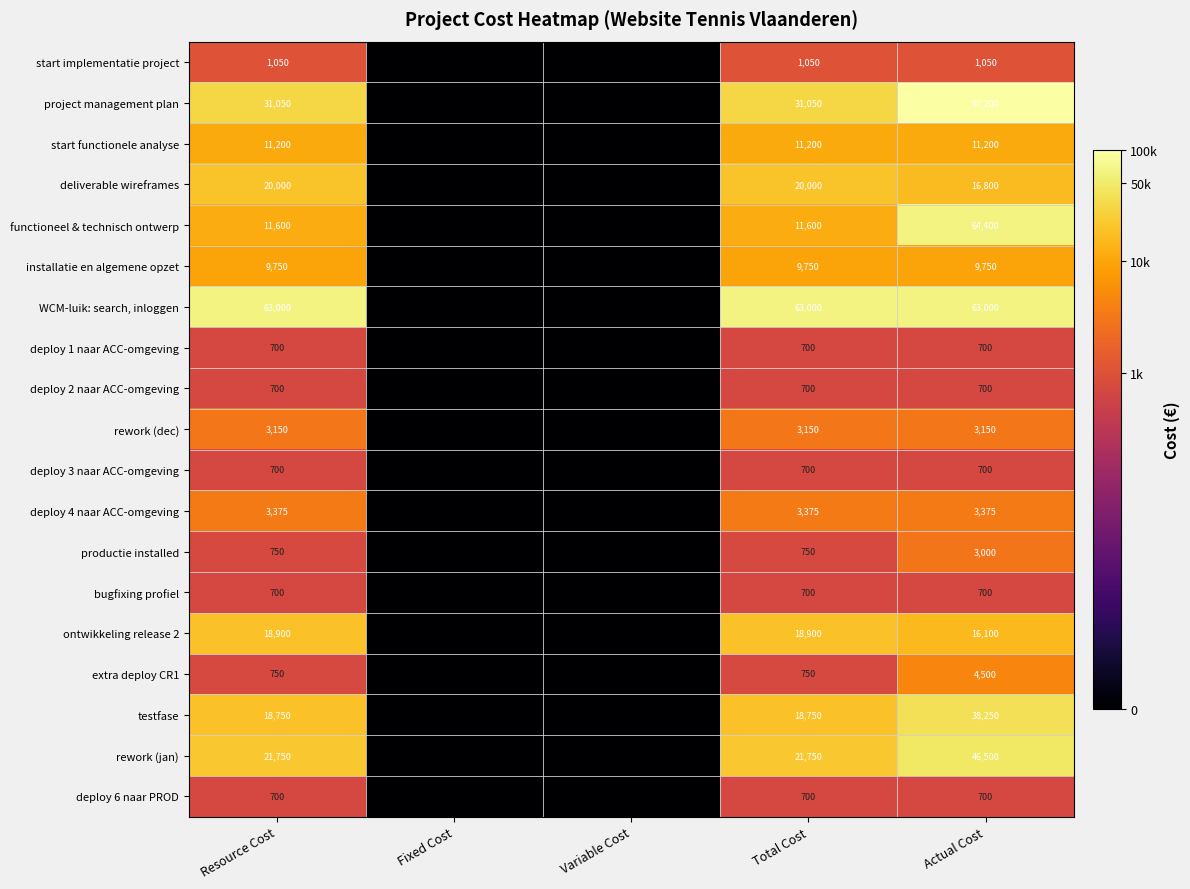

What is the total value across all series at Total Cost?

218575